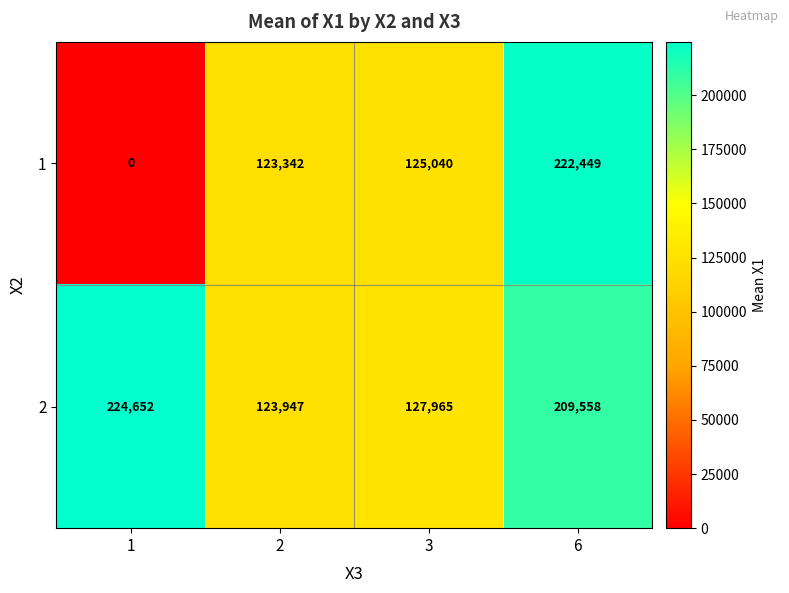

What is the total value across all series at 1?

224652